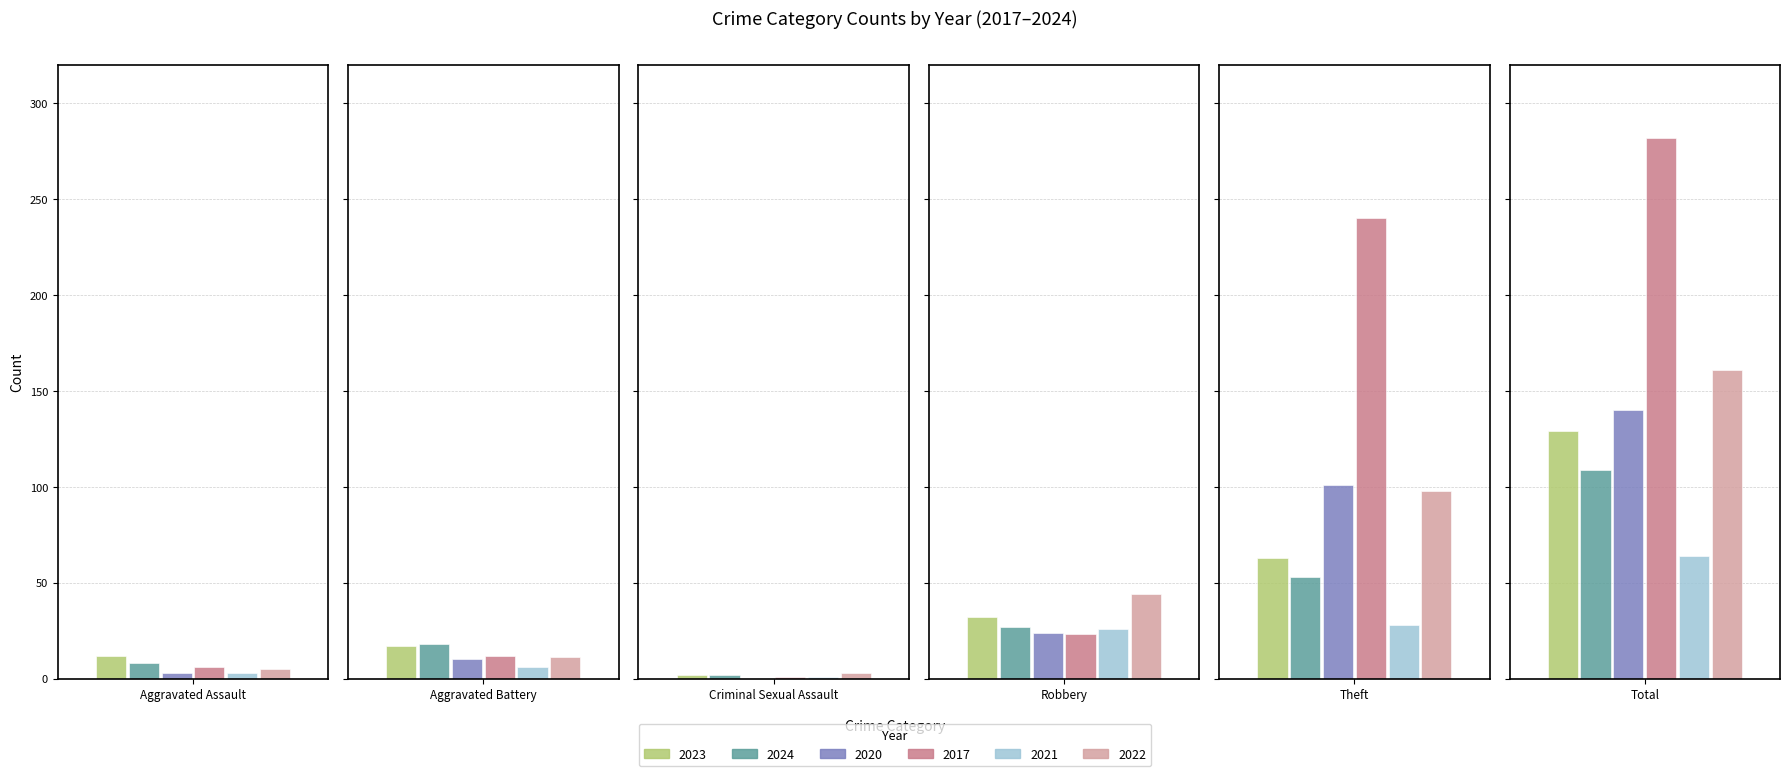

Where does the 2022 series first go above 44?

Theft